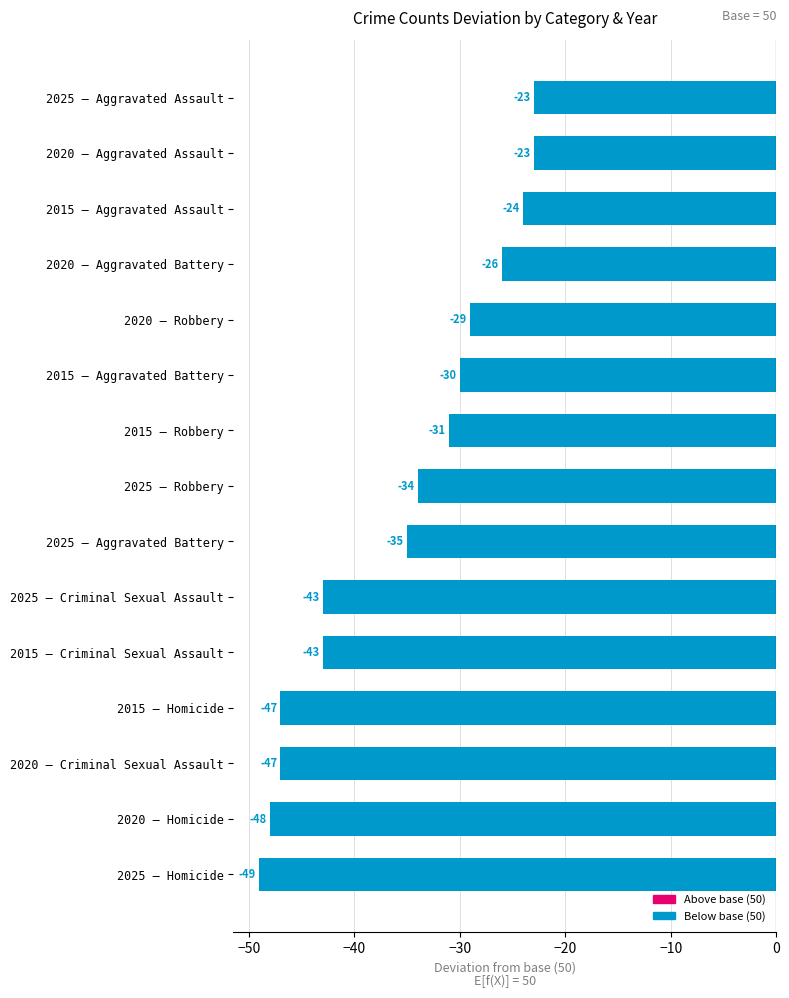

Count the number of data series in this chart.

1